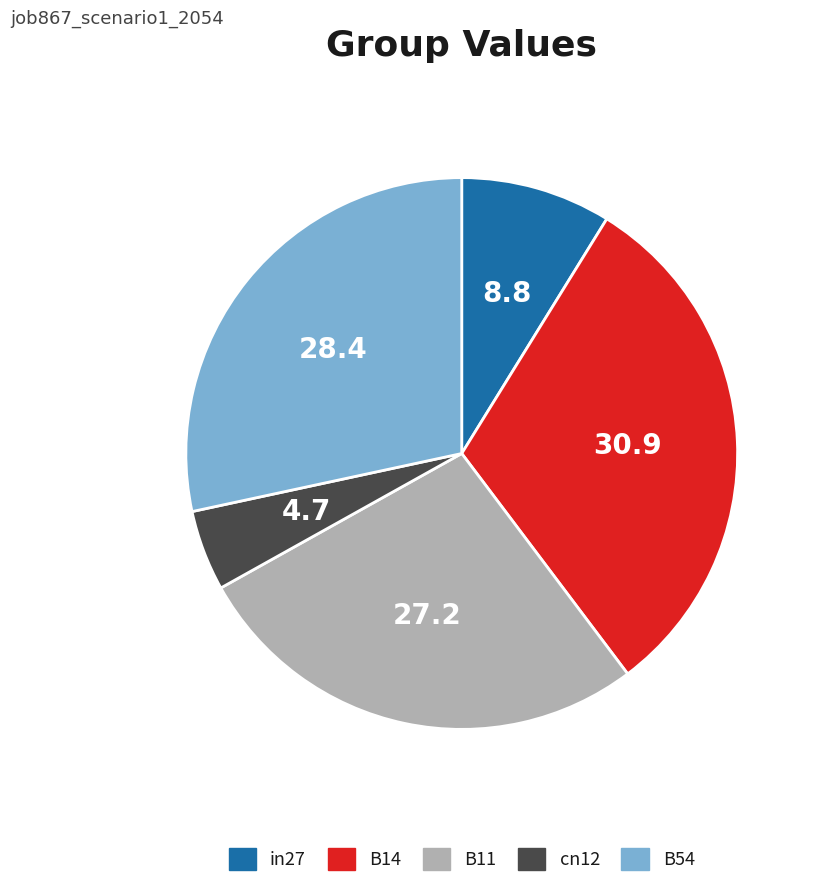

Which category has the smallest portion of the pie?

cn12